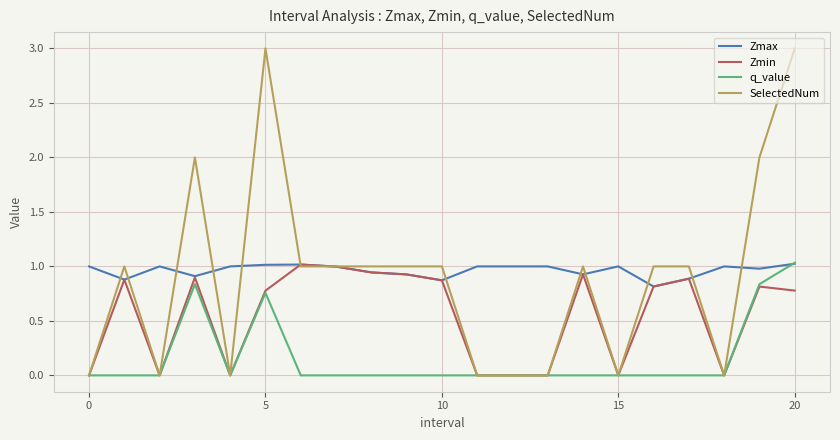

What is the maximum value for SelectedNum?

3.0